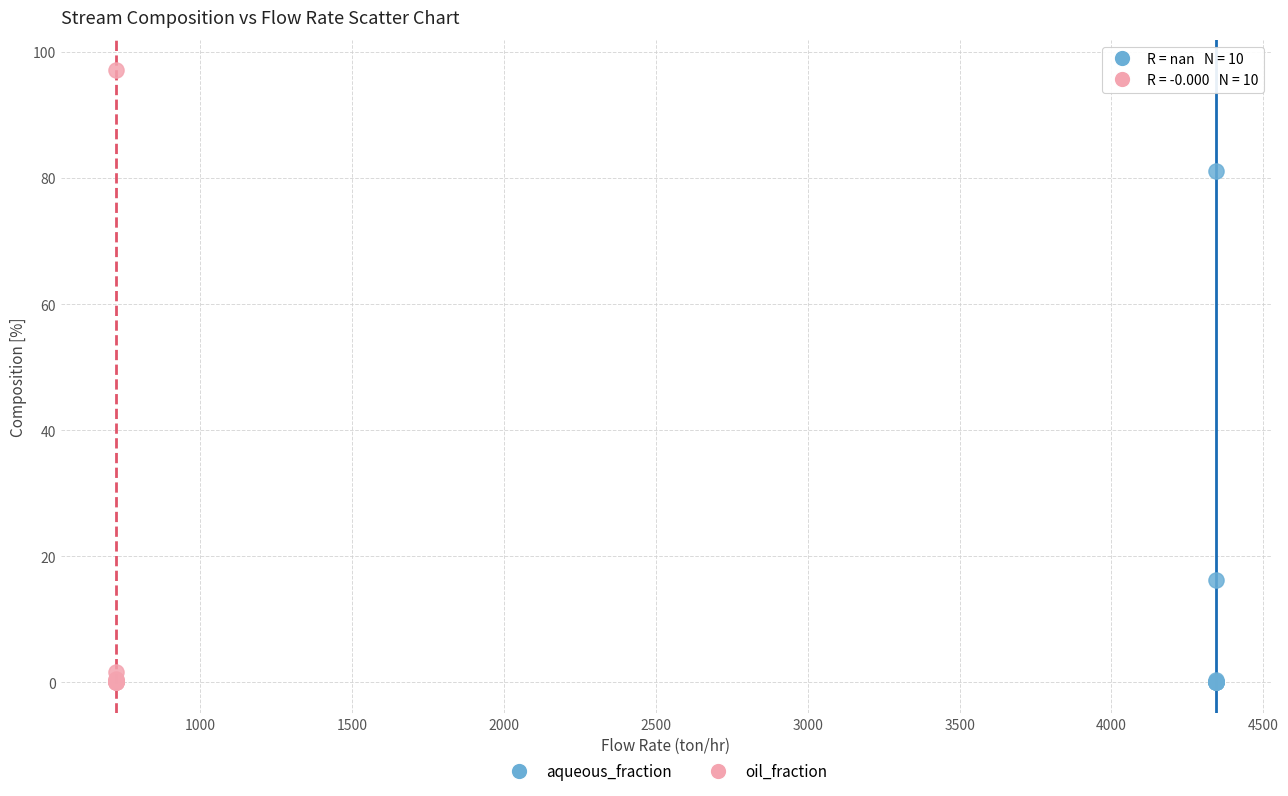

Which series reaches the maximum Y coordinate?

oil_fraction